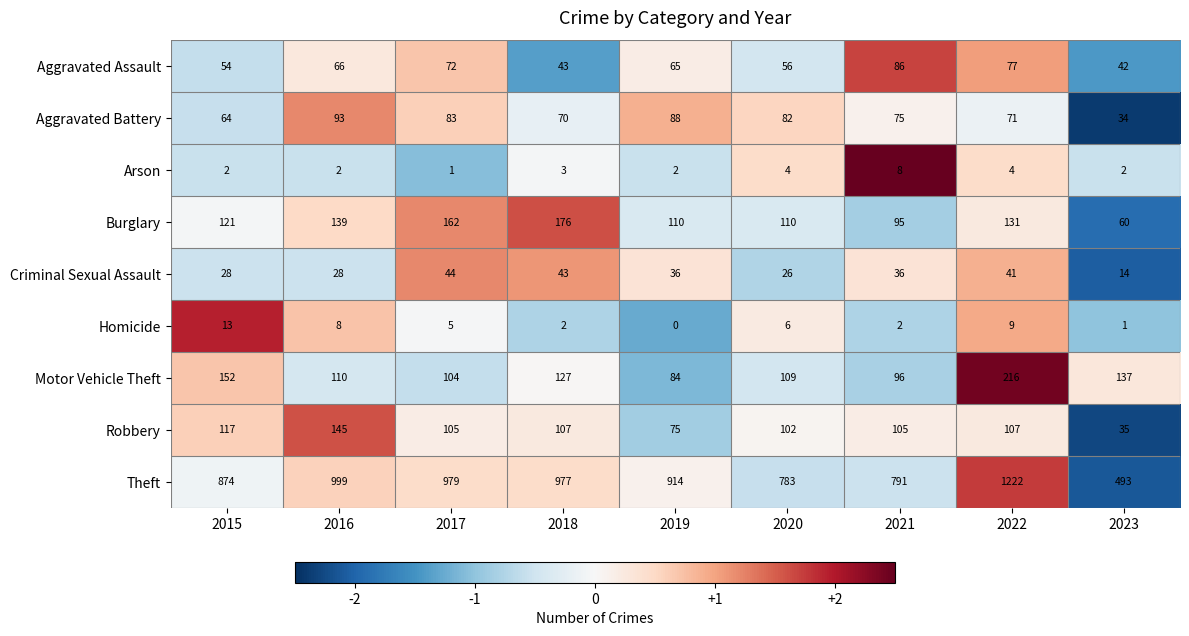

Which label corresponds to the largest value in the chart?

2022